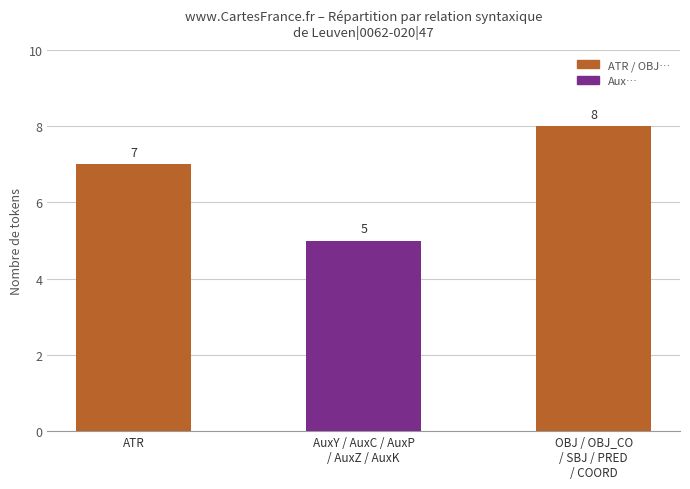

List the labels in order of value, largest first.

OBJ / OBJ_CO
/ SBJ / PRED
/ COORD, ATR, AuxY / AuxC / AuxP
/ AuxZ / AuxK